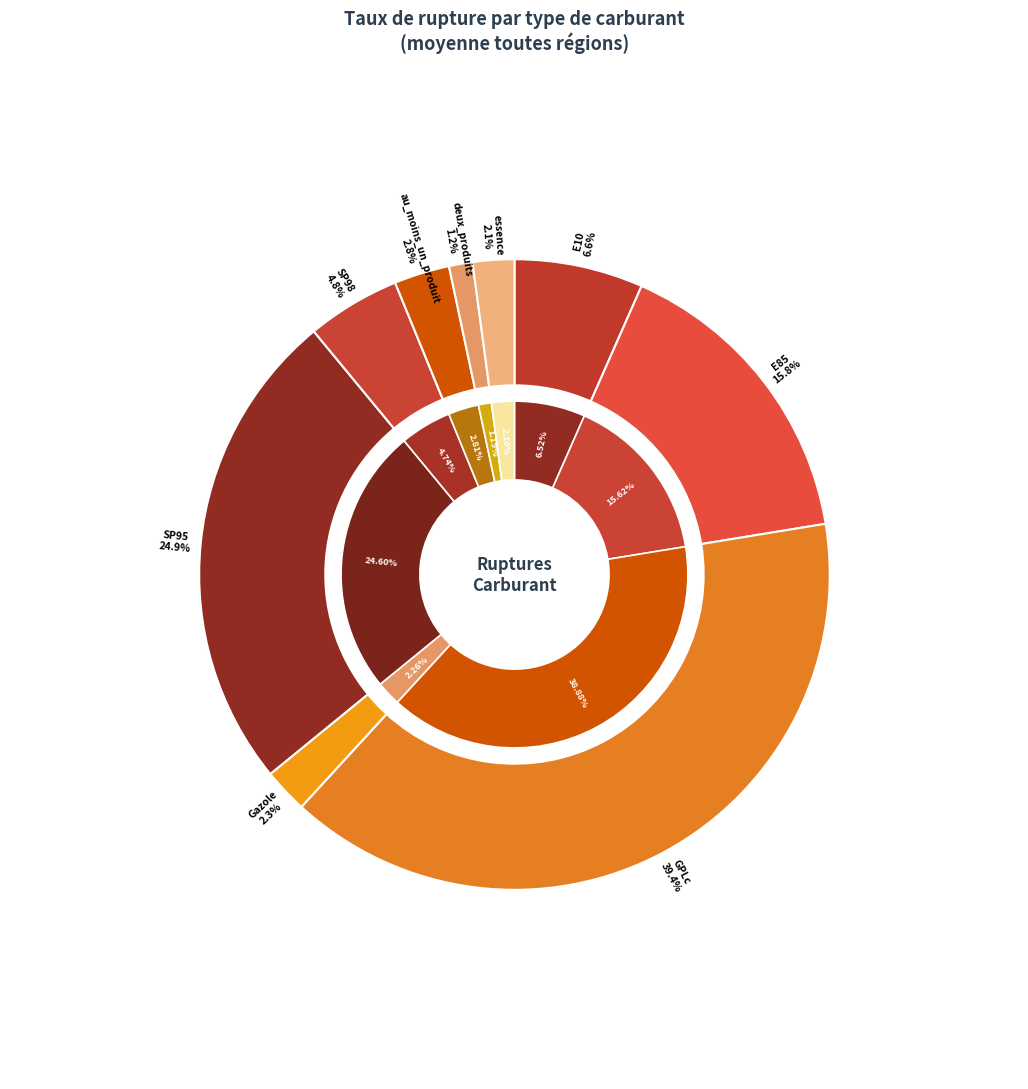

Which category has the biggest portion of the pie?

GPLc